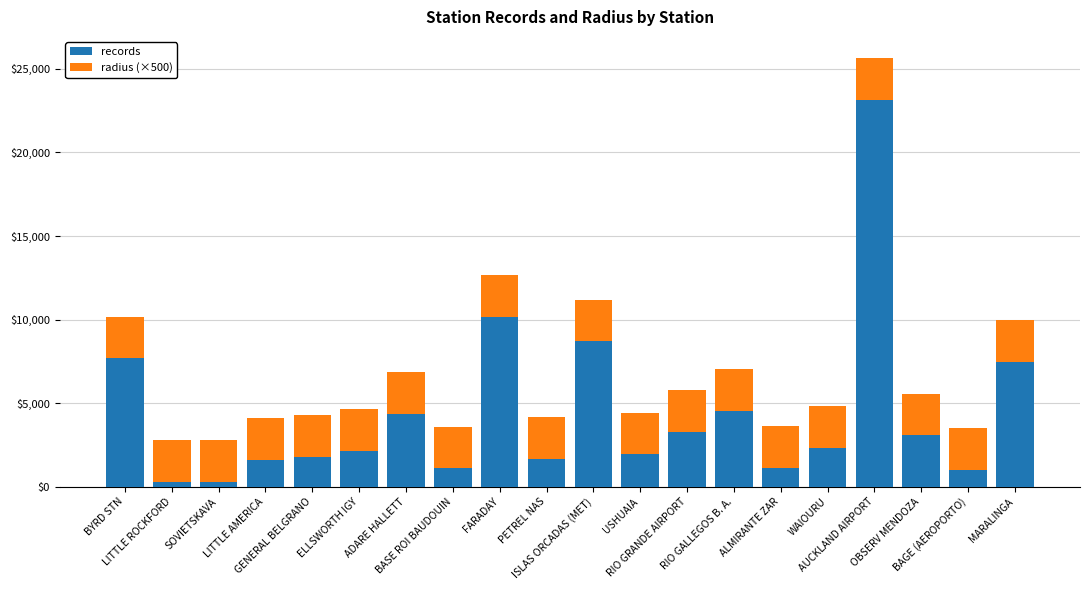

What are all the series names shown in the legend?

records, radius (×500)